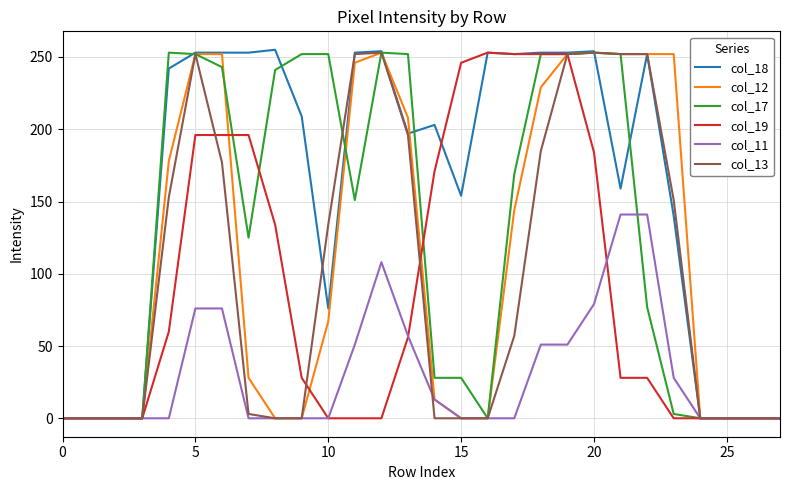

Which series has the largest total across all categories?

col_18